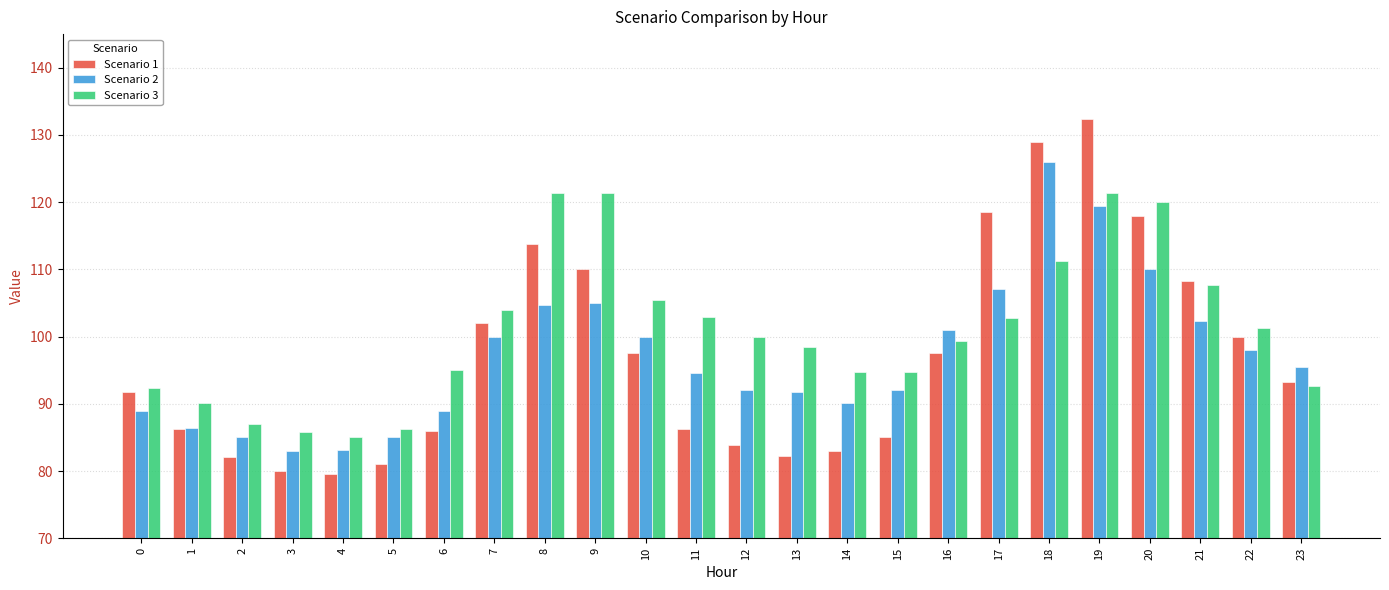

True or false: Scenario 3 has a value of 94.7 at 15.

True